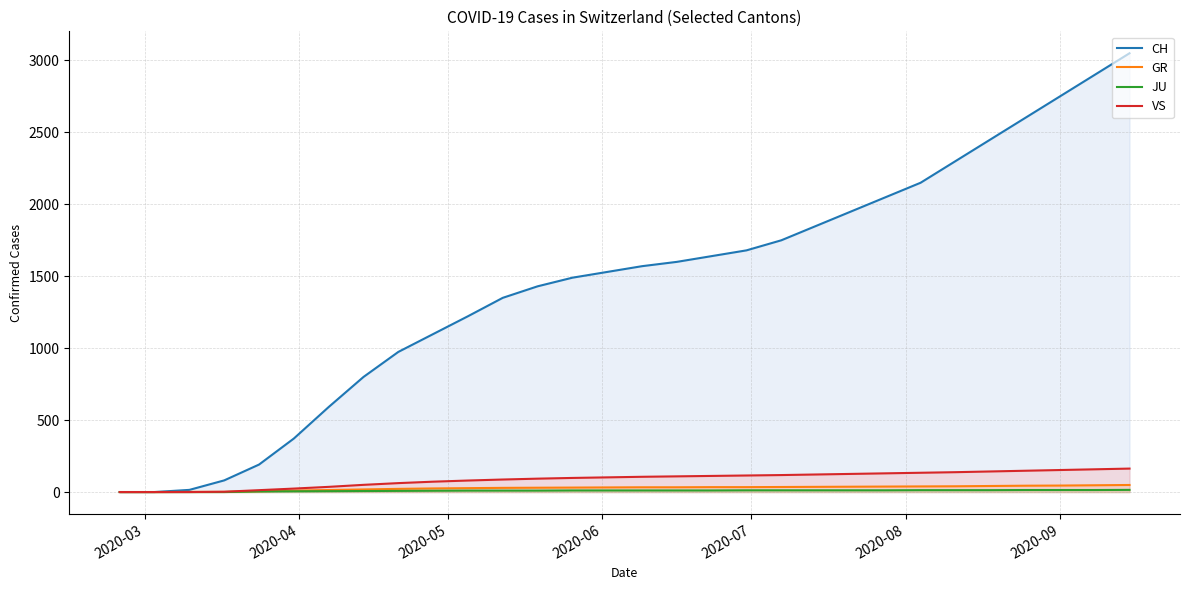

What is the maximum value for CH?

3050